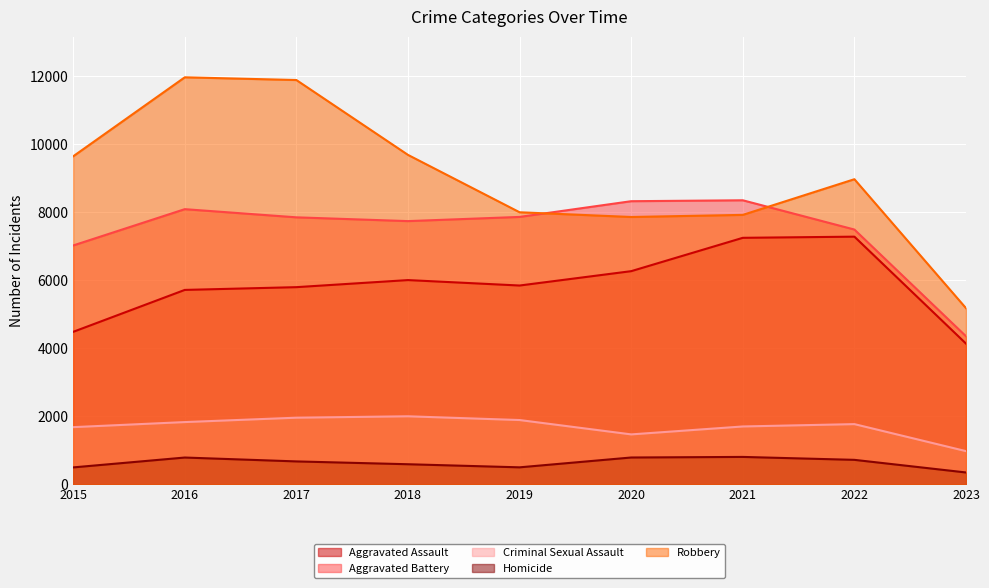

True or false: Aggravated Battery has more than 0 points higher than both neighbors.

True